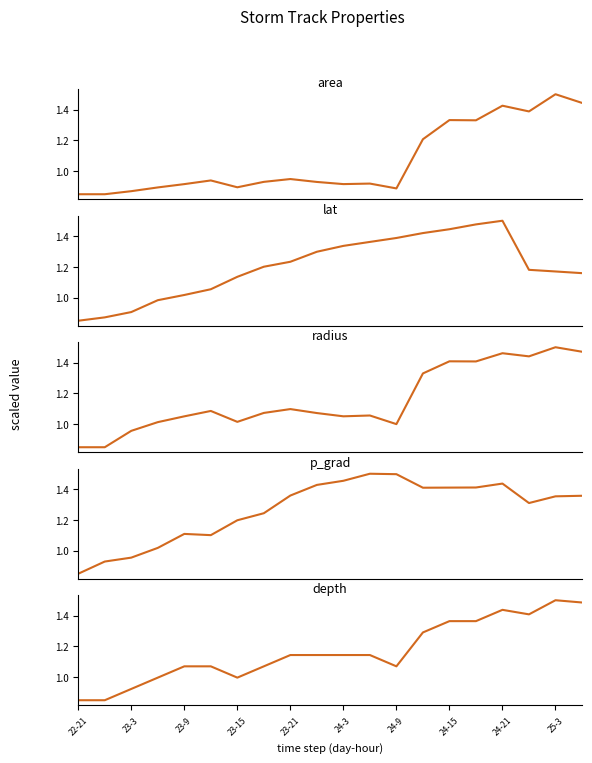

Where do lat and area first cross each other?

16 and 17